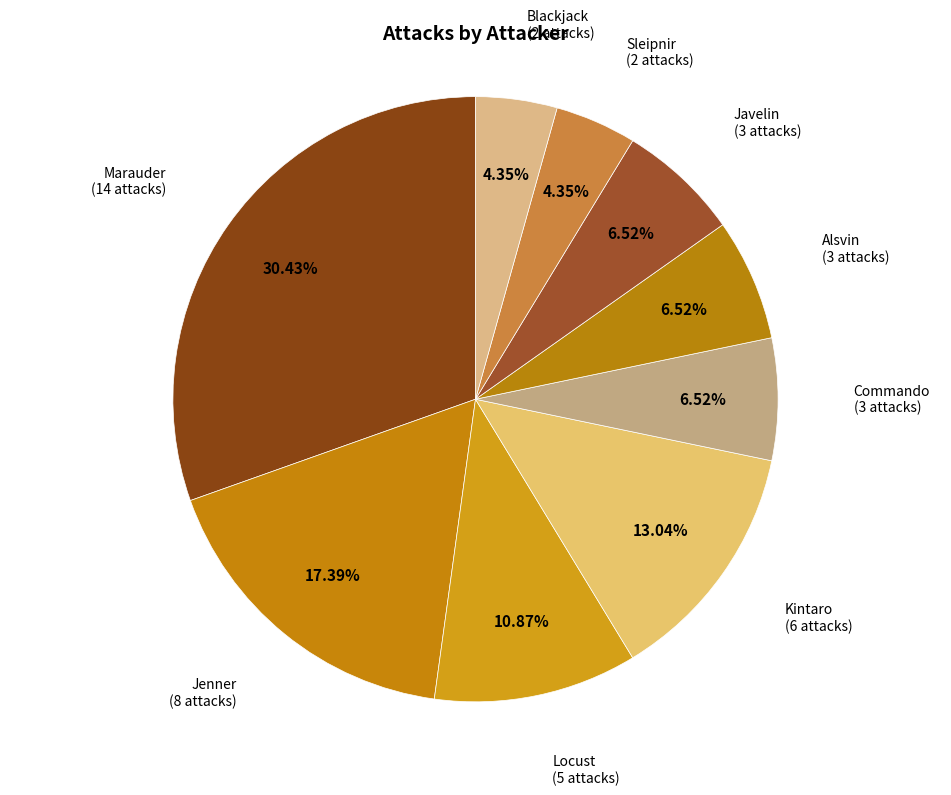

Count the number of slices in the pie.

9